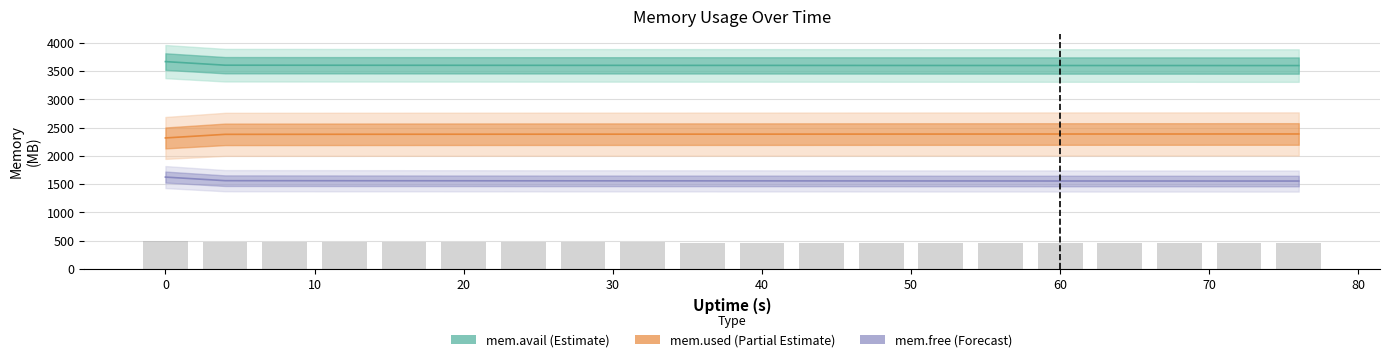

True or false: mem_avail has a value of 3603.2 at 28.

True